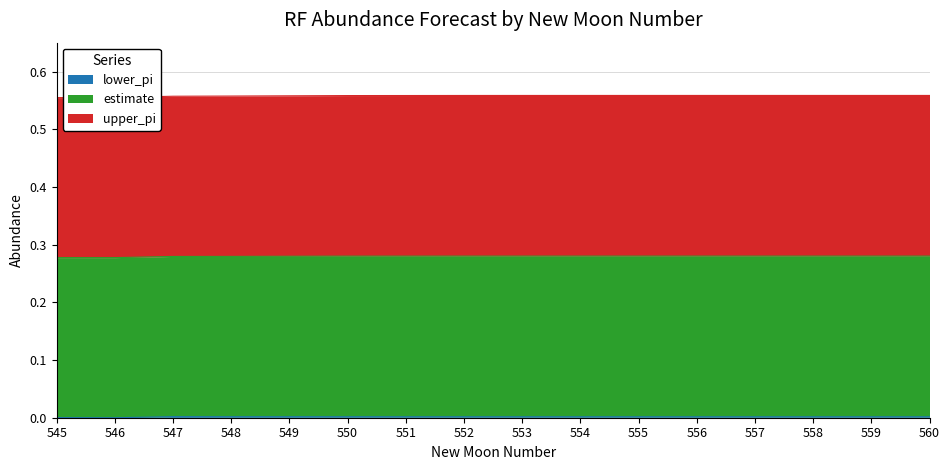

Reading left to right, transcribe all the data shown in this chart.

lower_pi: 0.0	-0.0	0.0	0.0	0.0	0.0	0.0	0.0	0.0	0.0	0.0	0.0	0.0	0.0	0.0	0.0
estimate: 0.3	0.3	0.3	0.3	0.3	0.3	0.3	0.3	0.3	0.3	0.3	0.3	0.3	0.3	0.3	0.3
upper_pi: 0.6	0.6	0.6	0.6	0.6	0.6	0.6	0.6	0.6	0.6	0.6	0.6	0.6	0.6	0.6	0.6